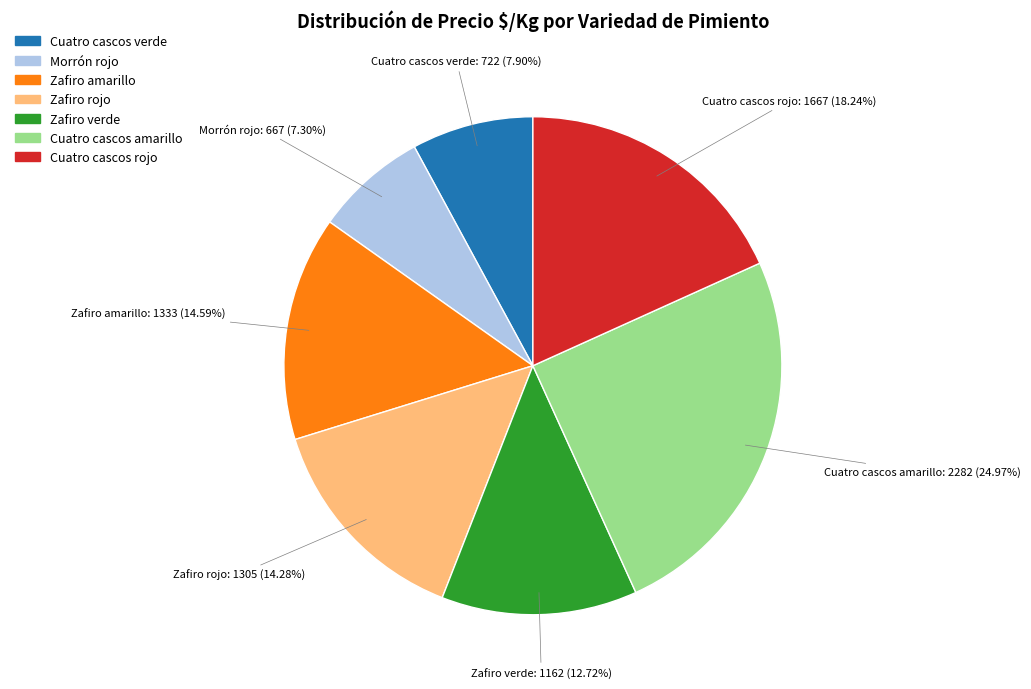

Approximately how many times larger is the value at Cuatro cascos rojo compared to Zafiro verde?

1.4